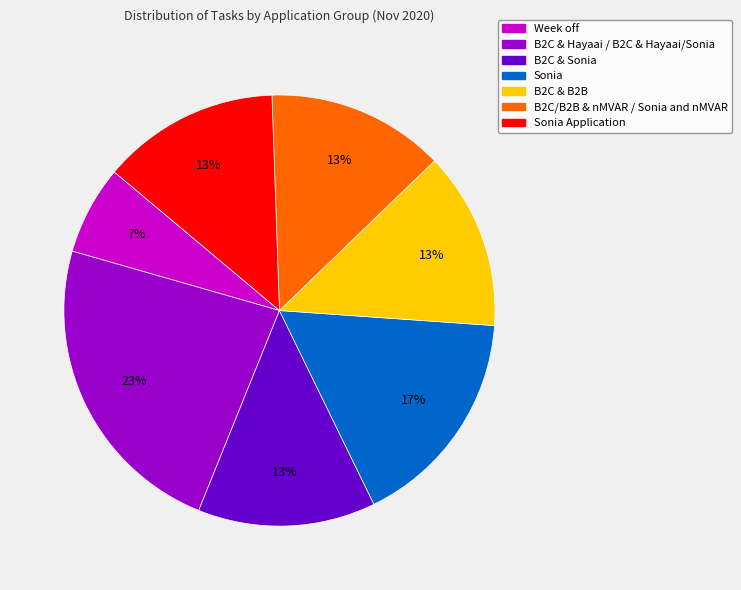

Which category has the smallest portion of the pie?

Week off